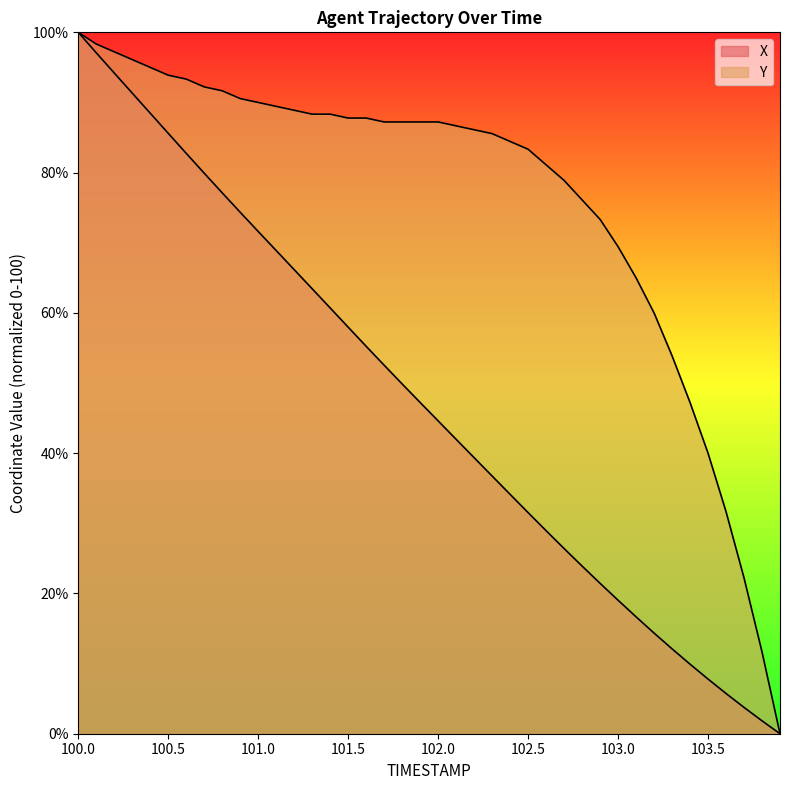

The X series shows 24.8 at 103.1. True or false?

False